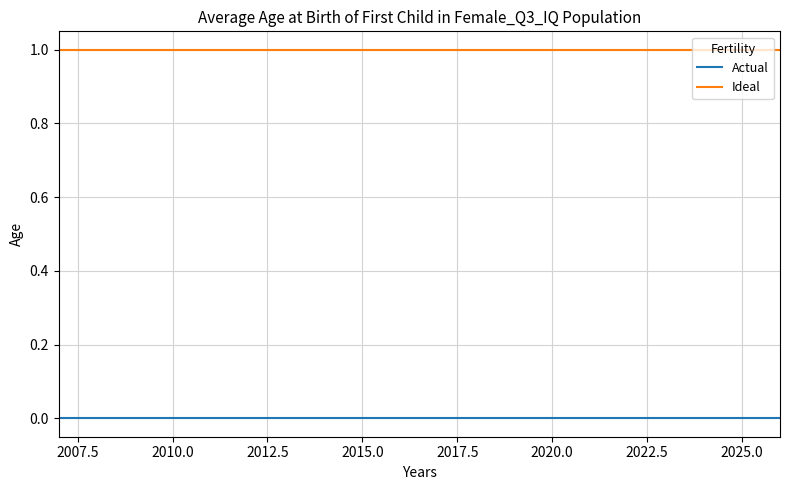

List the series in order of their peak value, highest first.

Ideal, Actual